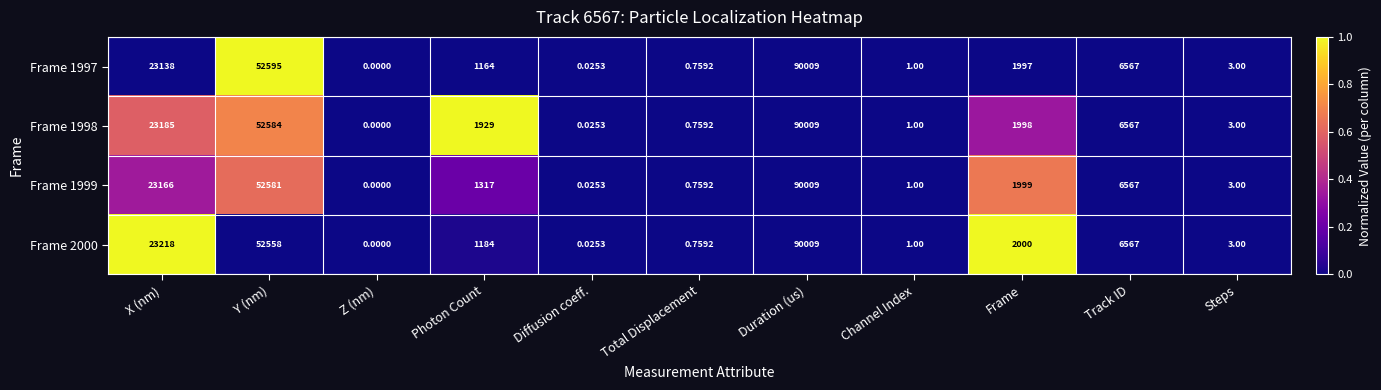

List the labels in order of Frame 1997 value, smallest first.

Z (nm), Diffusion coeff., Total Displacement, Channel Index, Steps, Photon Count, Frame, Track ID, X (nm), Y (nm), Duration (us)